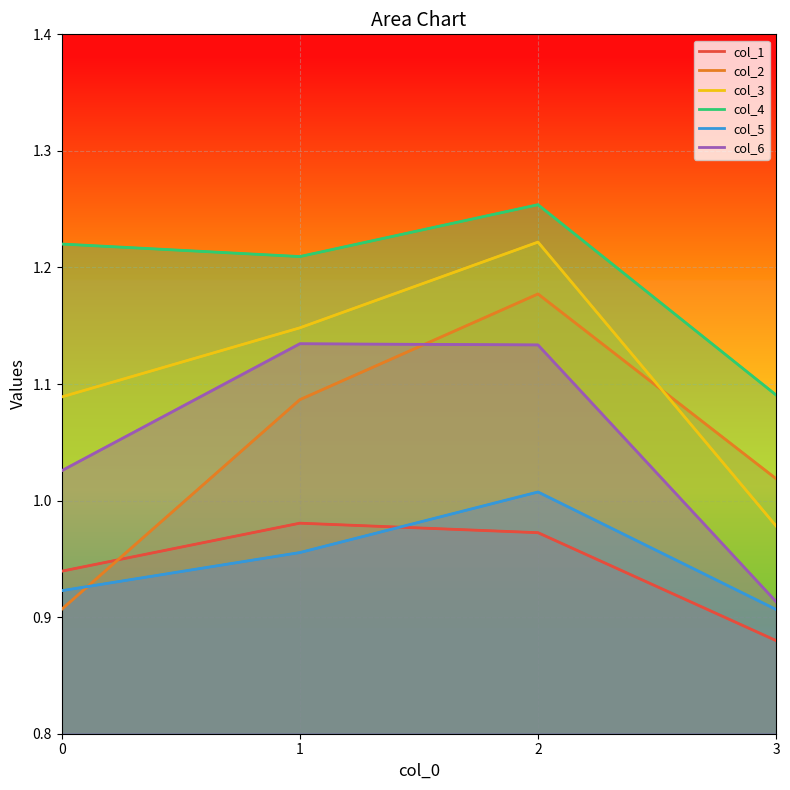

What is the value of the col_1 point at the 3rd from the left?

1.0